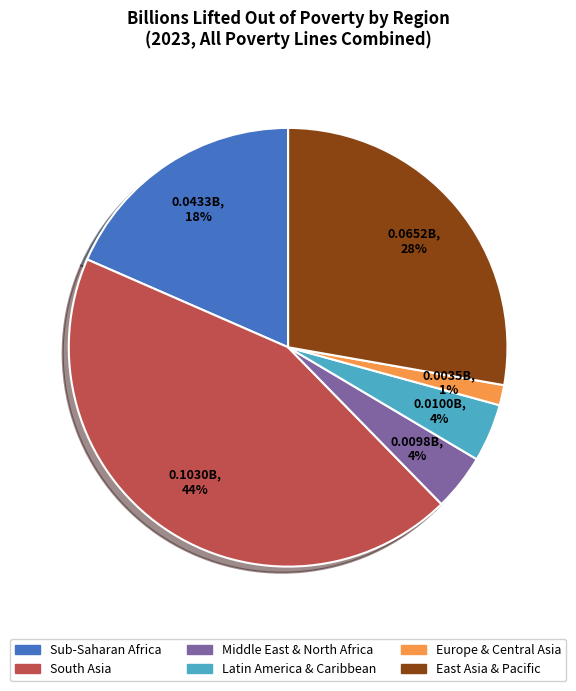

Is there a majority slice in this chart?

No